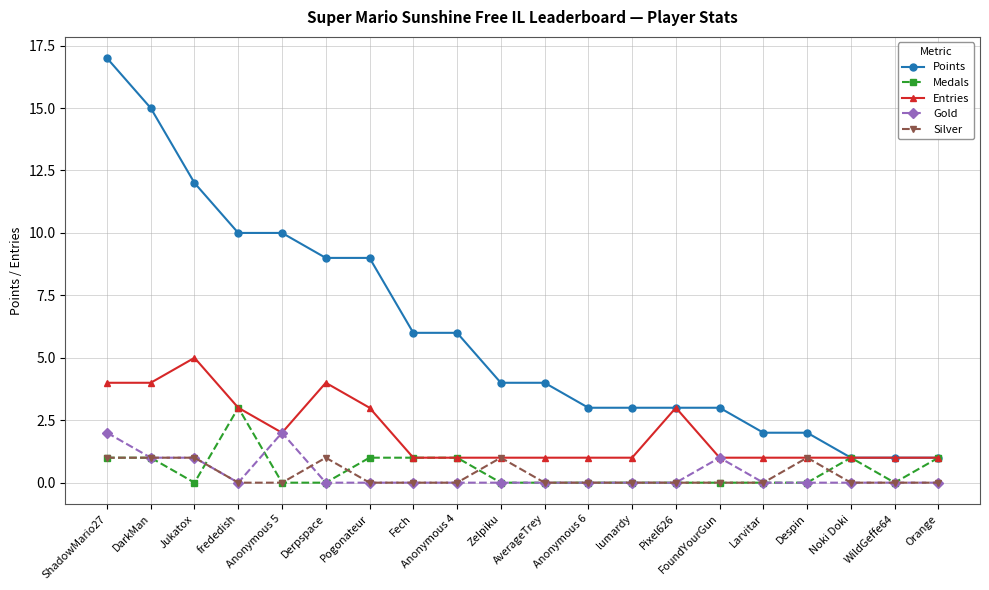

True or false: Gold and Points cross at least once.

False